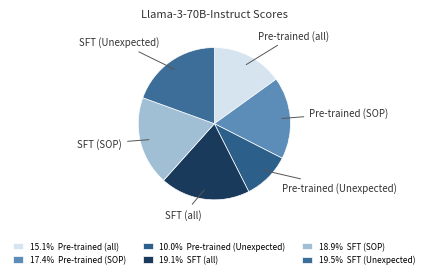

Does Pre-trained (all) represent more than half of the total?

No